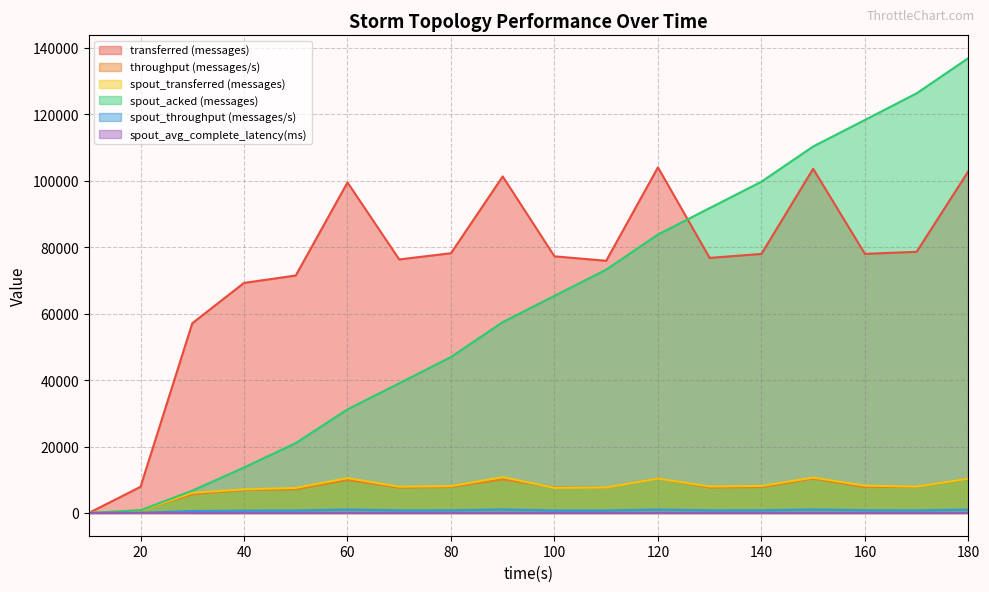

Where is the first local minimum for spout_throughput (messages/s)?

70